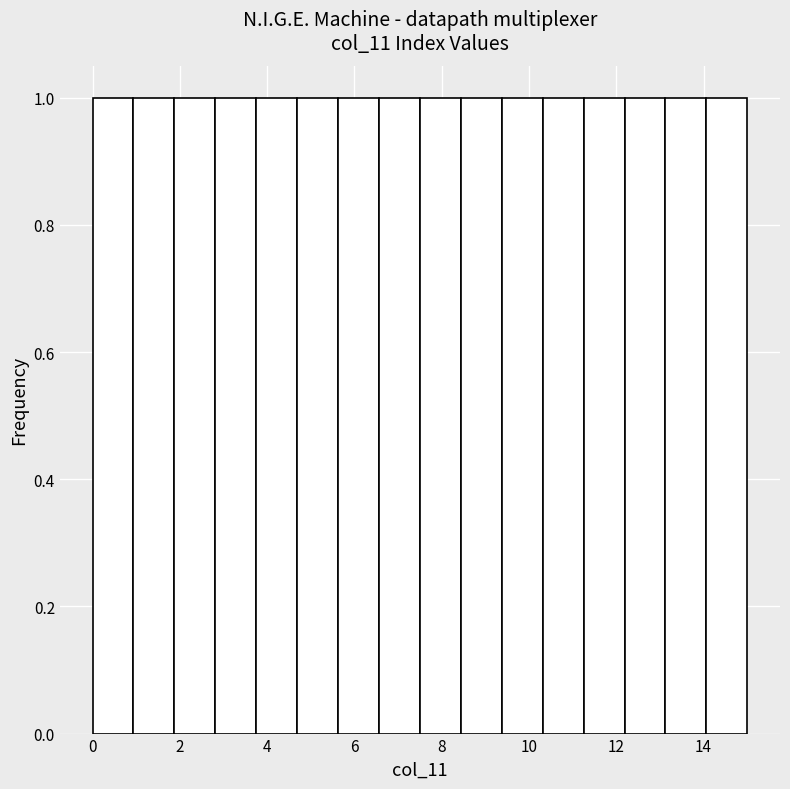

Reading left to right, list every bar in this chart as the range it spans on the x-axis followed by its height. Neither the bar edges nor the heights are printed on the chart, so give them approximately, as read against the axes.

0.0 to 1.0: 1
1.0 to 1.8: 1
1.8 to 2.8: 1
2.8 to 3.8: 1
3.8 to 4.6: 1
4.6 to 5.6: 1
5.6 to 6.6: 1
6.6 to 7.6: 1
7.6 to 8.4: 1
8.4 to 9.4: 1
9.4 to 10.4: 1
10.4 to 11.2: 1
11.2 to 12.2: 1
12.2 to 13.2: 1
13.2 to 14.0: 1
14.0 to 15.0: 1